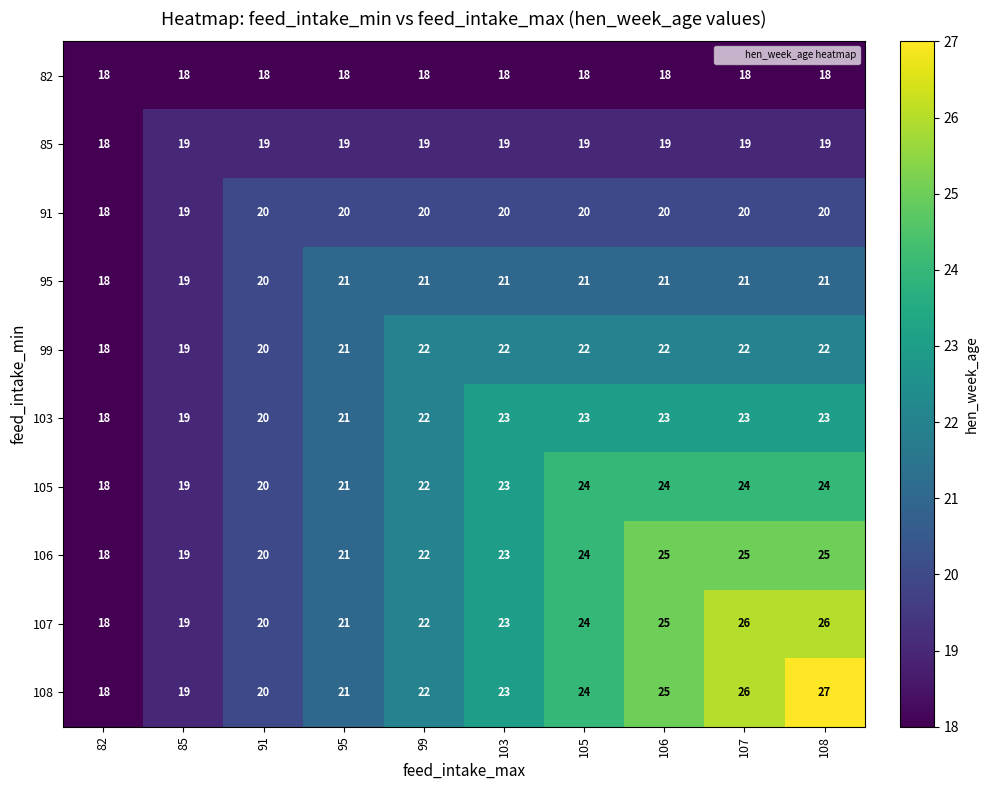

The value of 105 at 106 is 24. True or false?

True